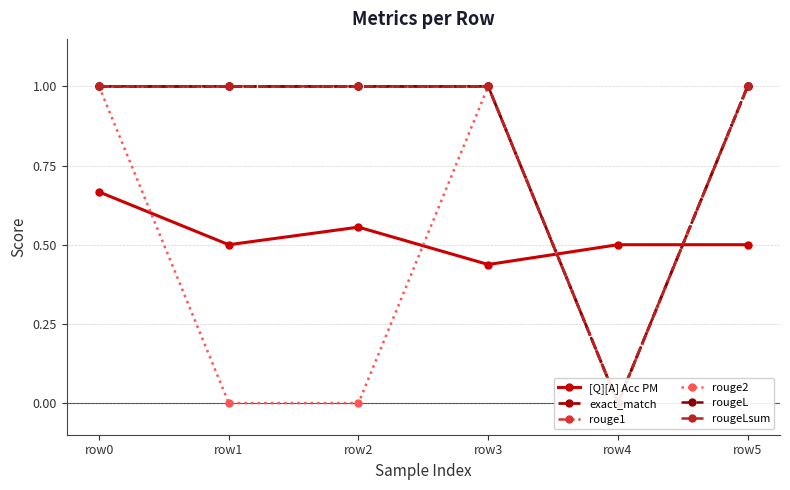

In rougeLsum, how many points are lower than both neighbors (excluding endpoints)?

1